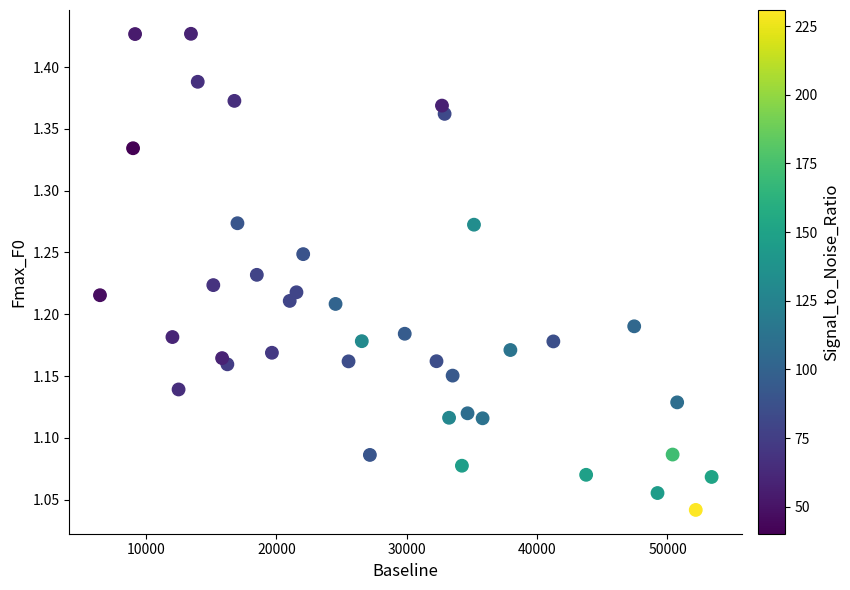

What is the range of X values (max minus min)?

46906.9